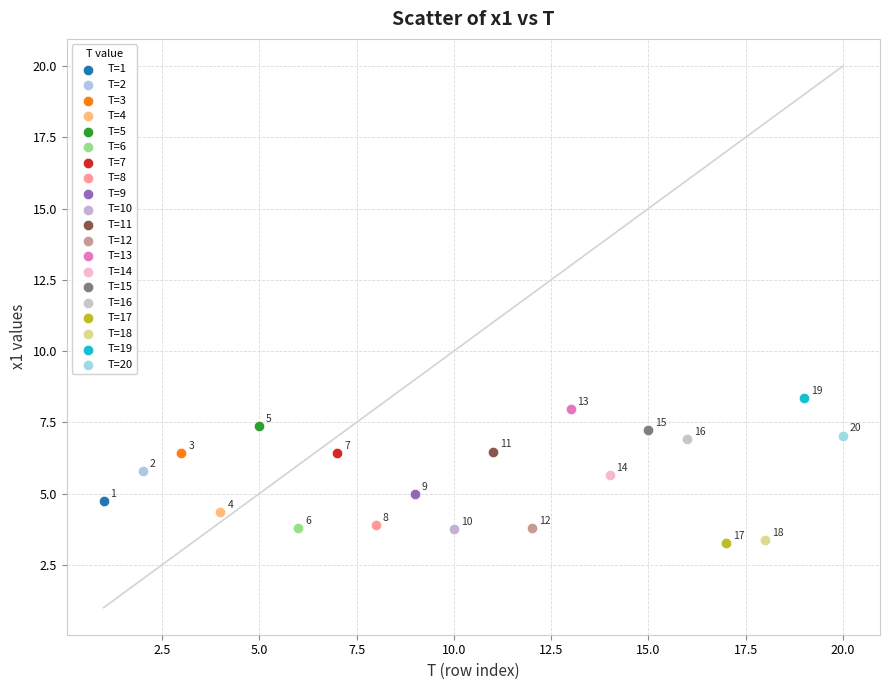

What are all the series names shown in the legend?

T=1, T=2, T=3, T=4, T=5, T=6, T=7, T=8, T=9, T=10, T=11, T=12, T=13, T=14, T=15, T=16, T=17, T=18, T=19, T=20